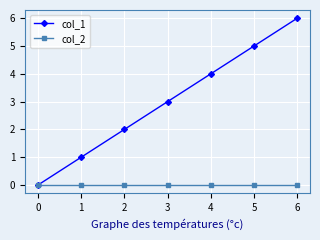

Which series changed the most between 2 and 3?

col_1